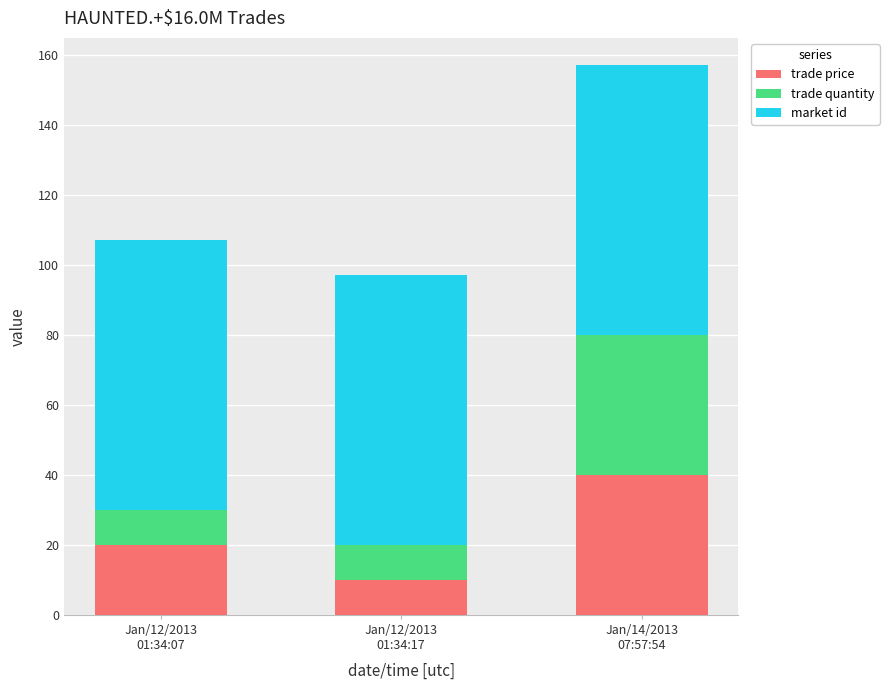

Reading left to right, list the values for the trade price series.

20.0	10.0	40.0